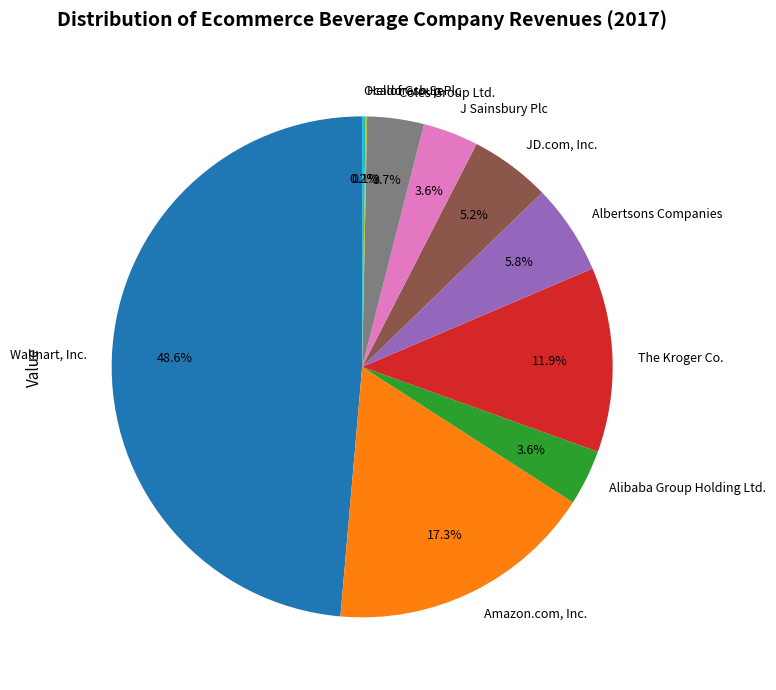

Does The Kroger Co. represent more than half of the total?

No